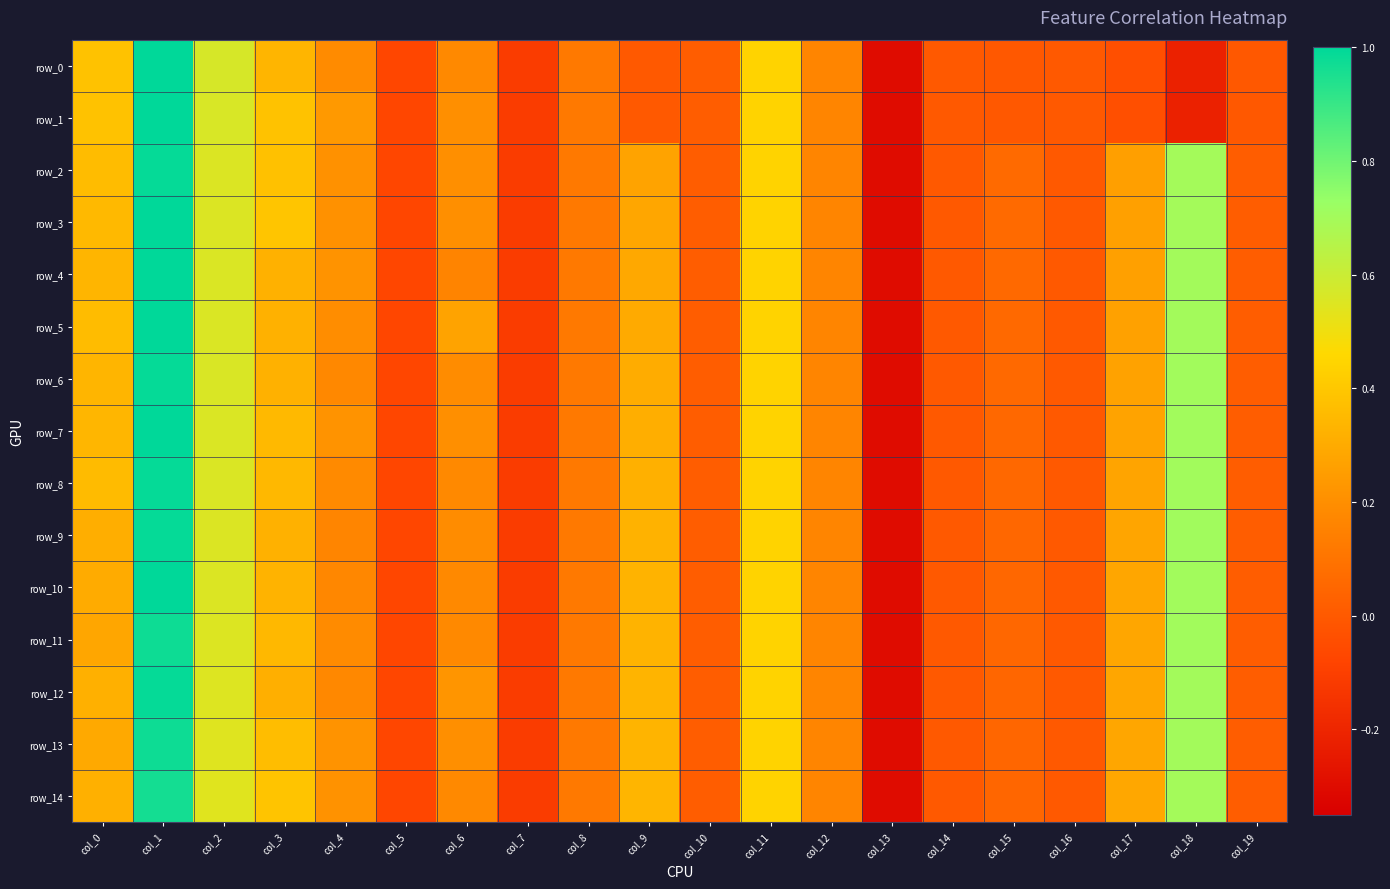

What is the maximum value for row_5?

1.0